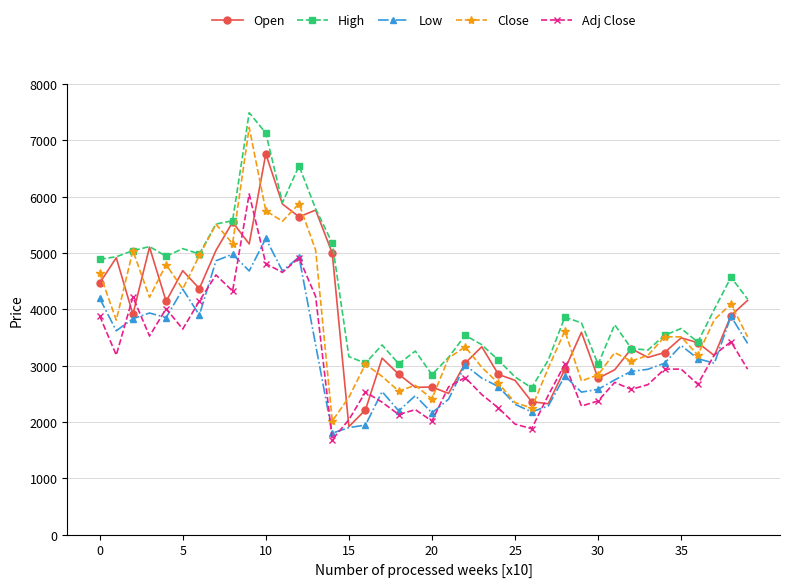

True or false: High has more than 1 interior local peaks.

True